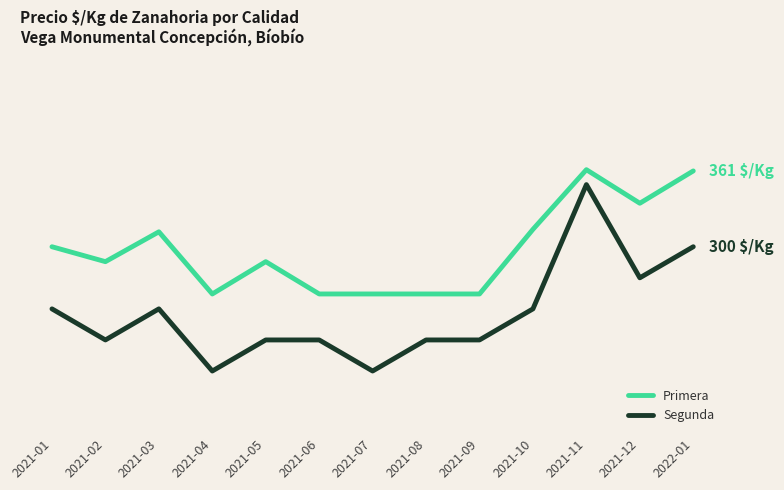

Which series has the largest total across all categories?

Primera